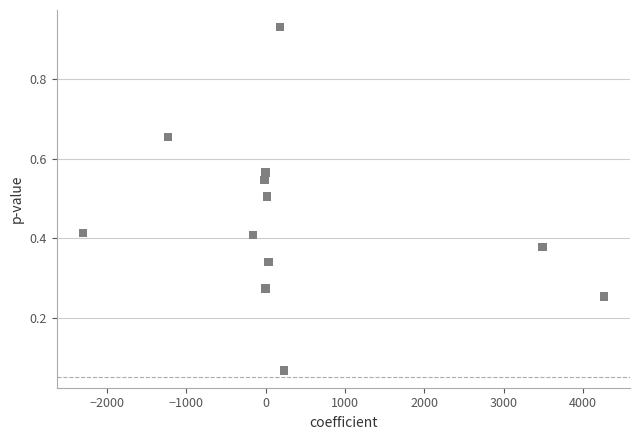

What is the average X value?

376.8